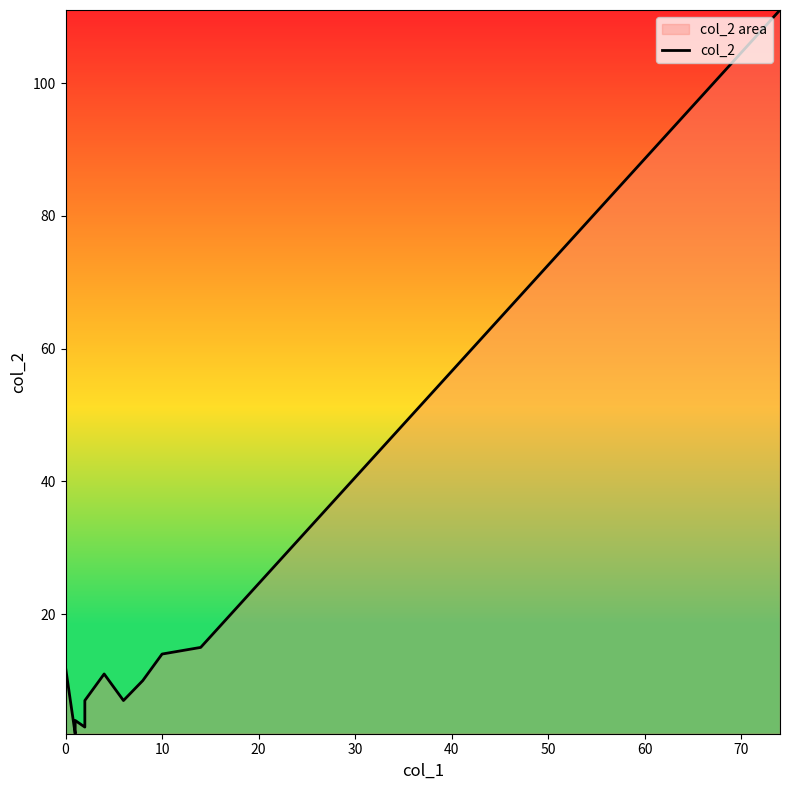

How many points are higher than both their immediate neighbors (excluding endpoints)?

3